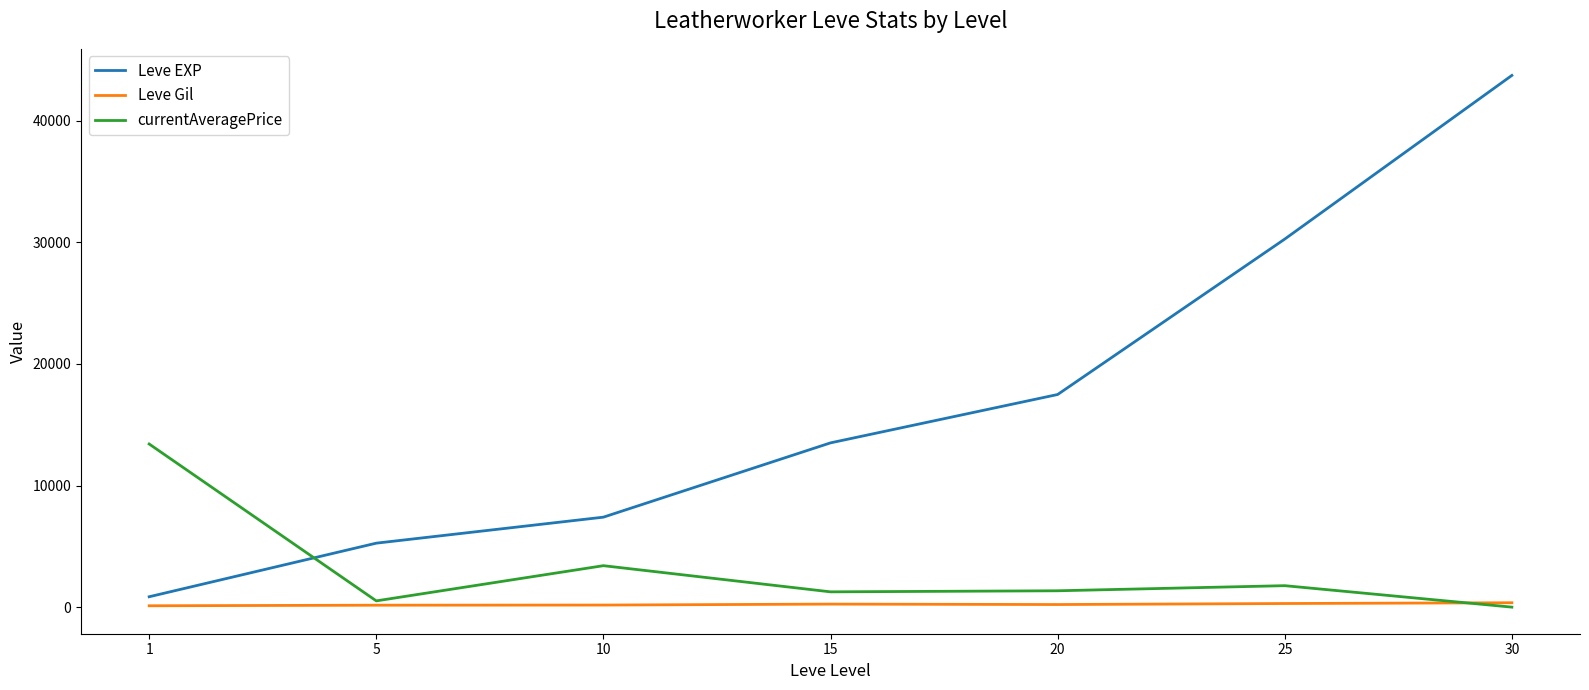

Which series has the largest range (max minus min)?

Leve EXP